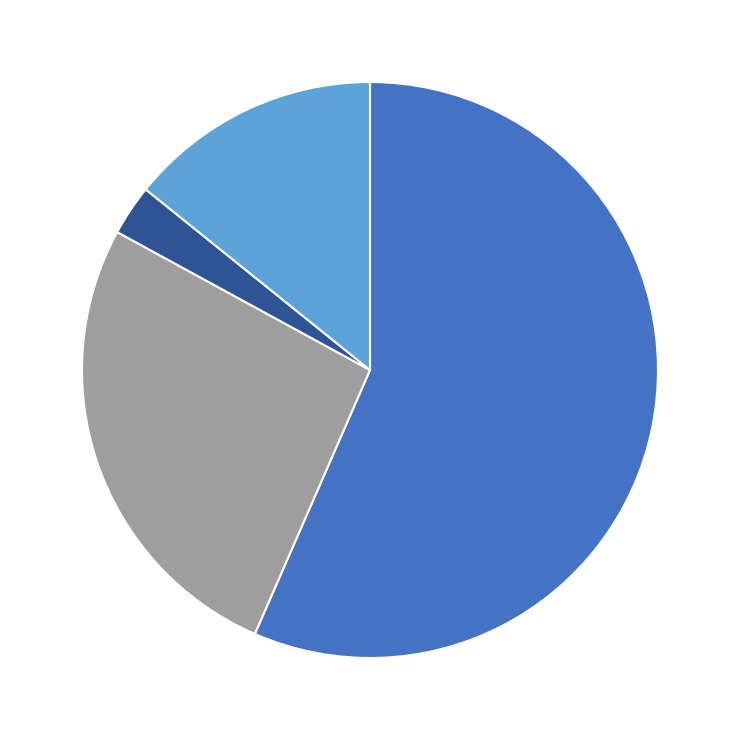

Is there any slice that represents more than half of the pie?

Yes